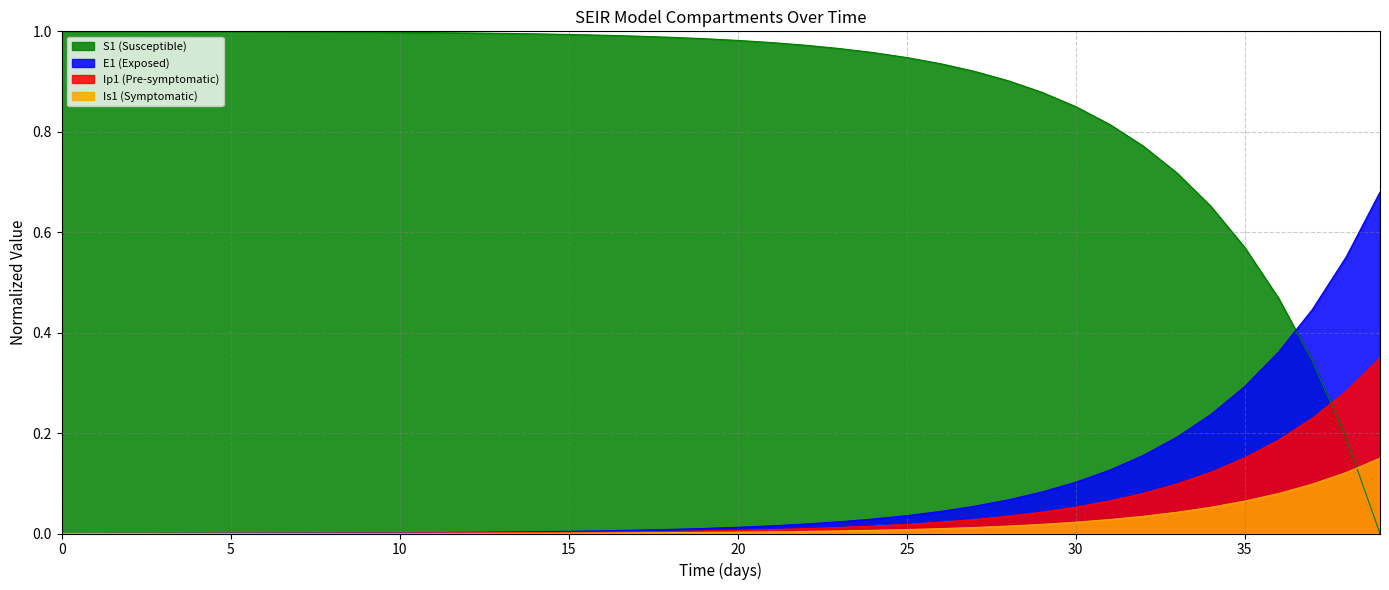

Is the value of Ip1 at 31 greater than the value of E1 at 33?

No